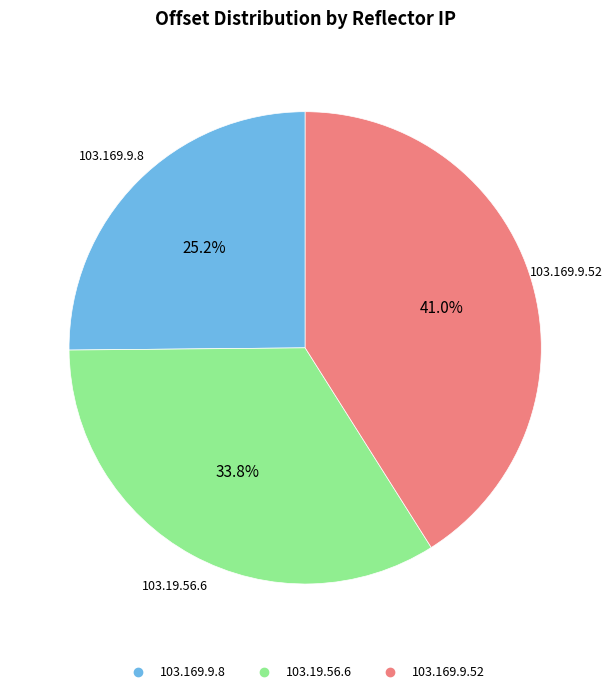

How much of the chart is everything except 103.169.9.52?

59.0%